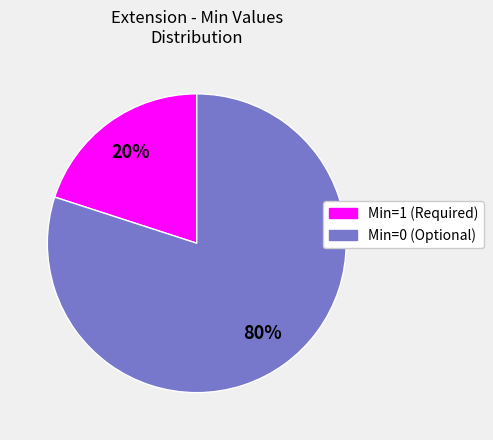

How many slices are in this pie chart?

2